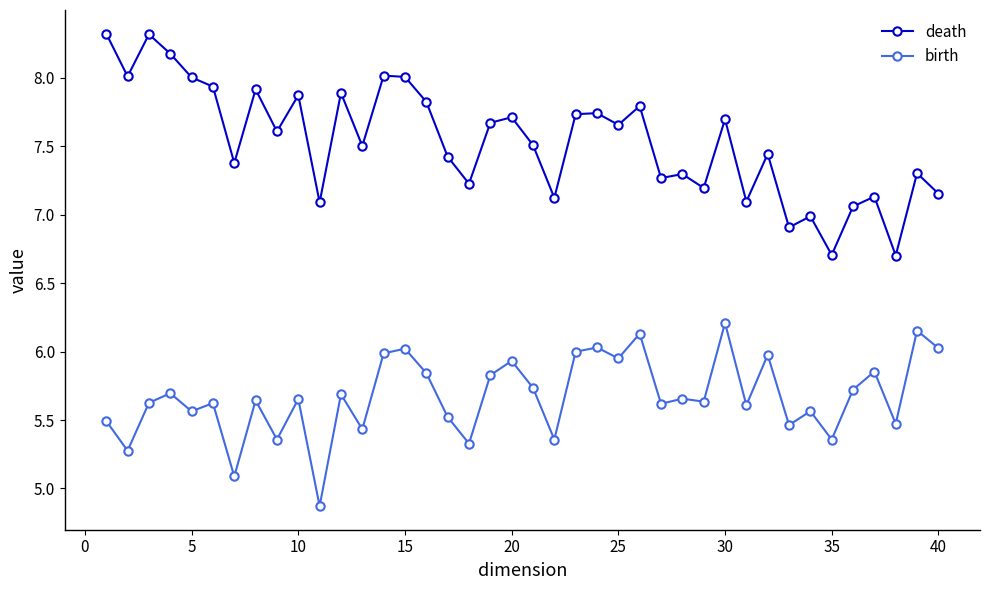

Which series has the widest spread of values?

death